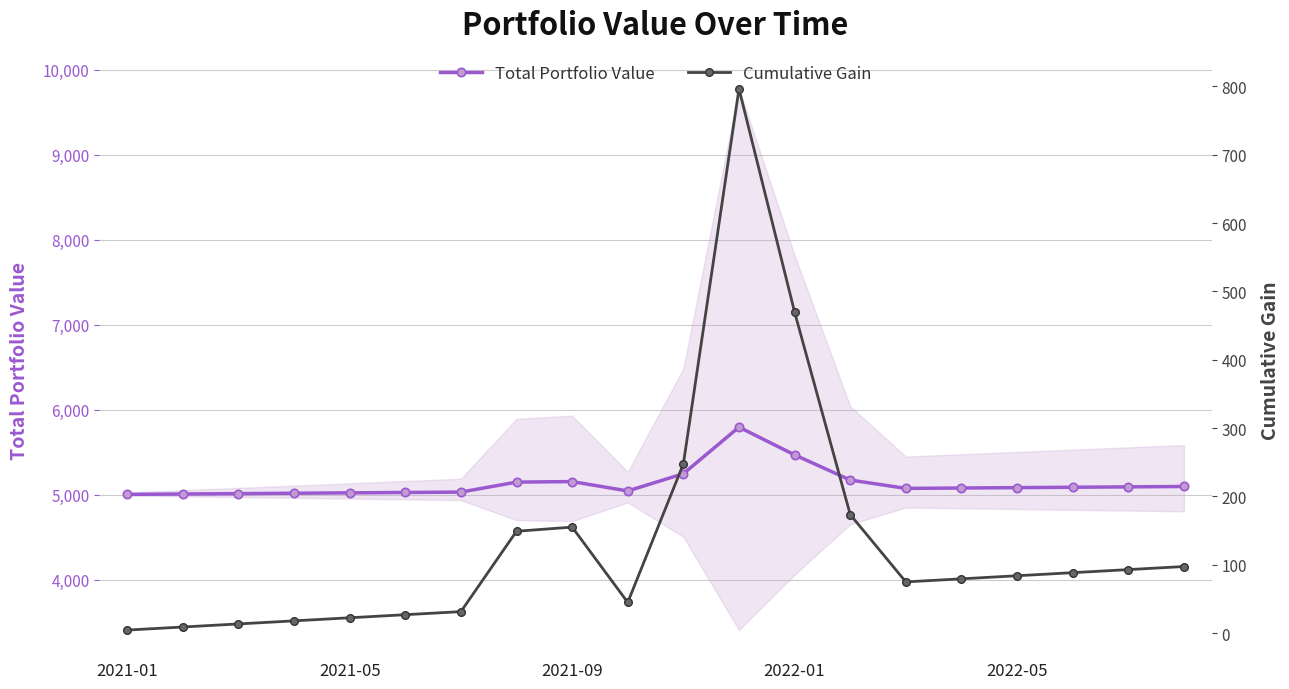

Is the value of Cumulative Gain at 17 greater than the value of Total Portfolio Value at 15?

No